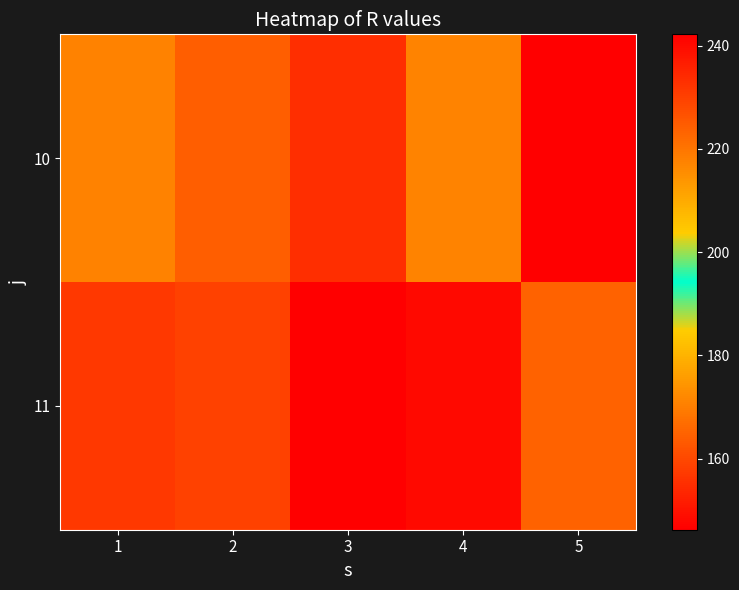

At which category is the sum across all series the highest?

4